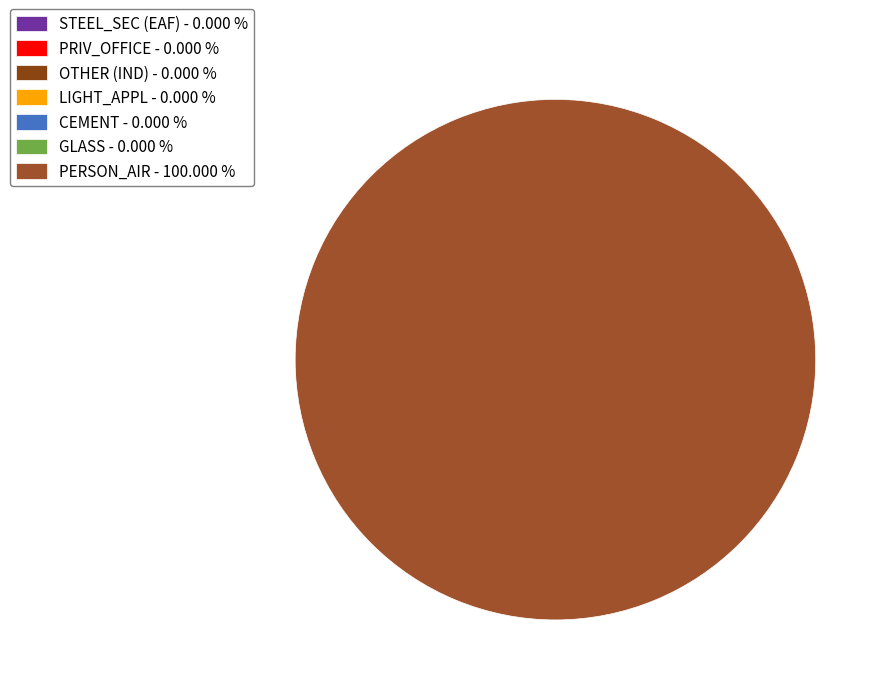

What is the ratio of the value at GLASS to the value at PRIV_OFFICE?

0.1